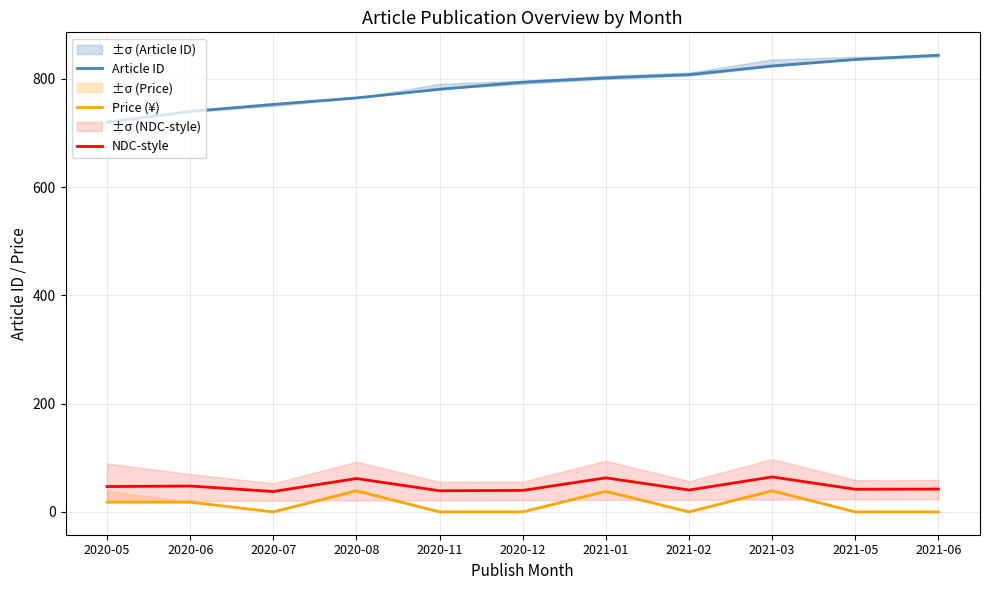

True or false: NDC-style and Article ID cross at least once.

False